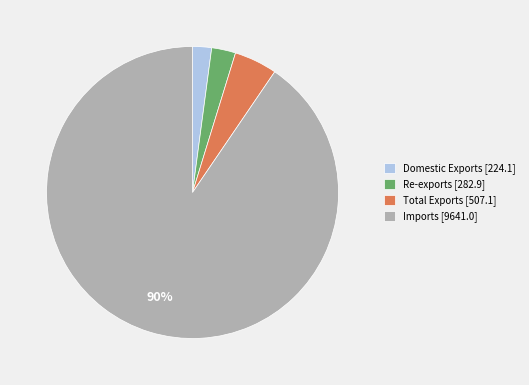

How many segments does this pie chart have?

4